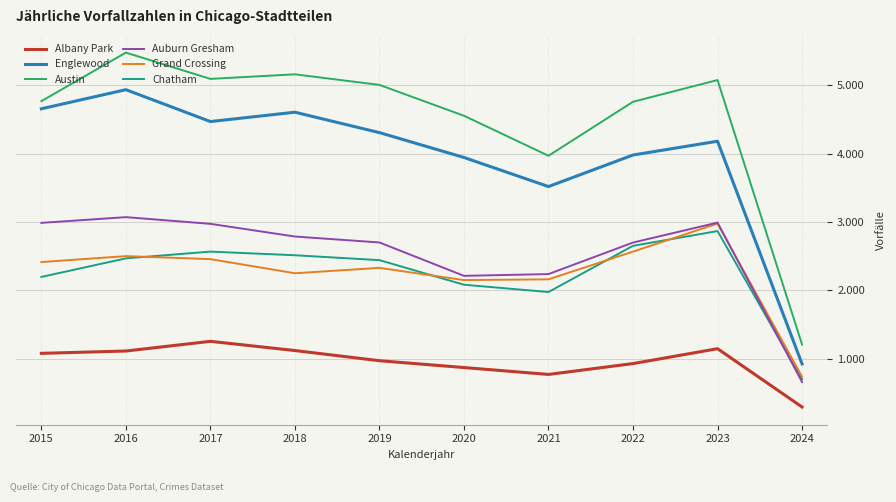

Does the chart display data point markers on the line(s)?

No